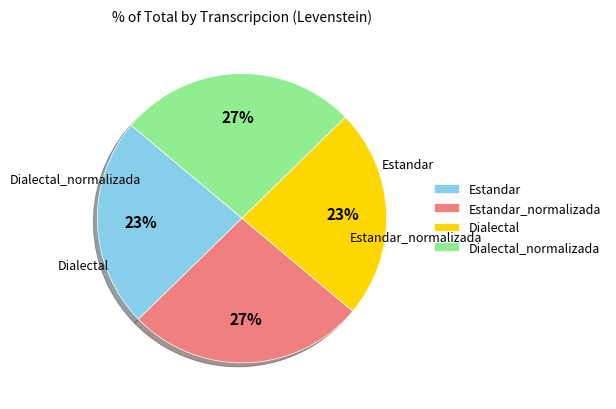

To the nearest percent, what portion does Estandar represent?

23%